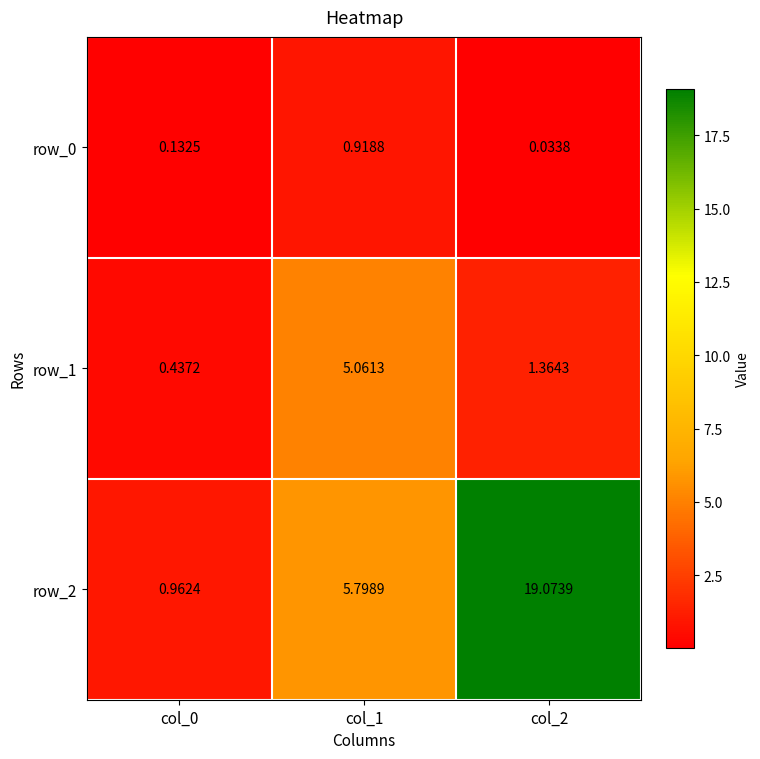

Which series has the largest range (max minus min)?

row_2